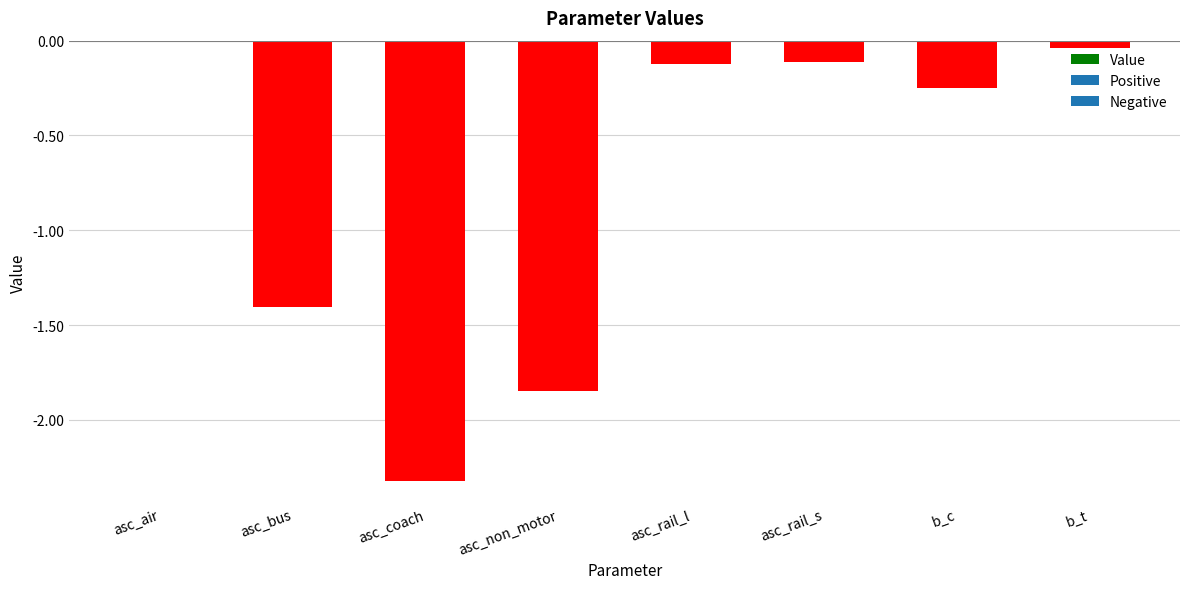

Are the bars grouped side by side (vs. stacked)?

No